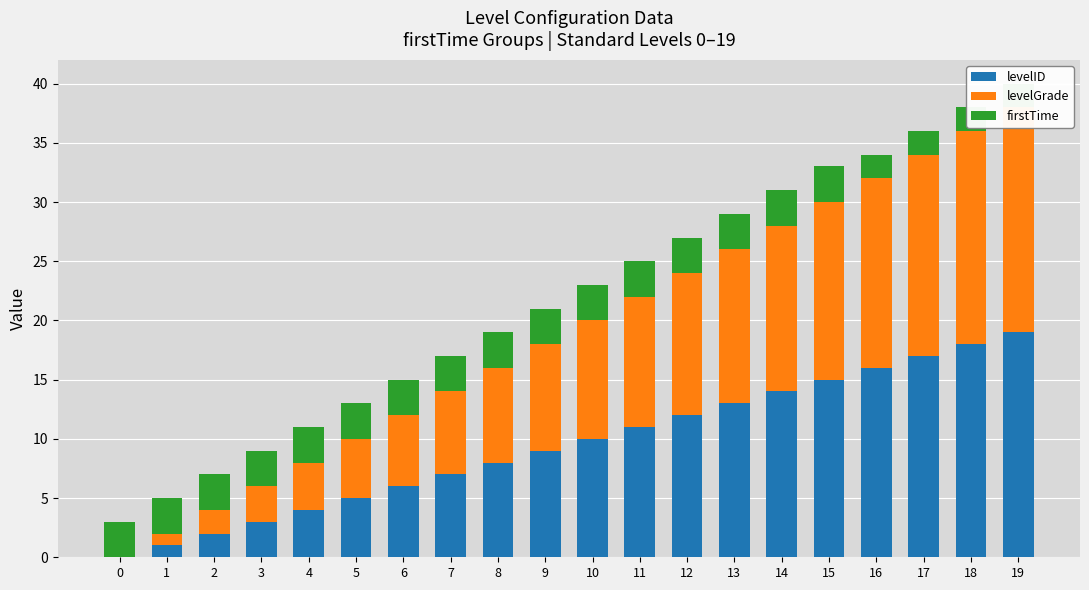

Rank the series by their maximum value, from lowest to highest.

firstTime, levelID, levelGrade